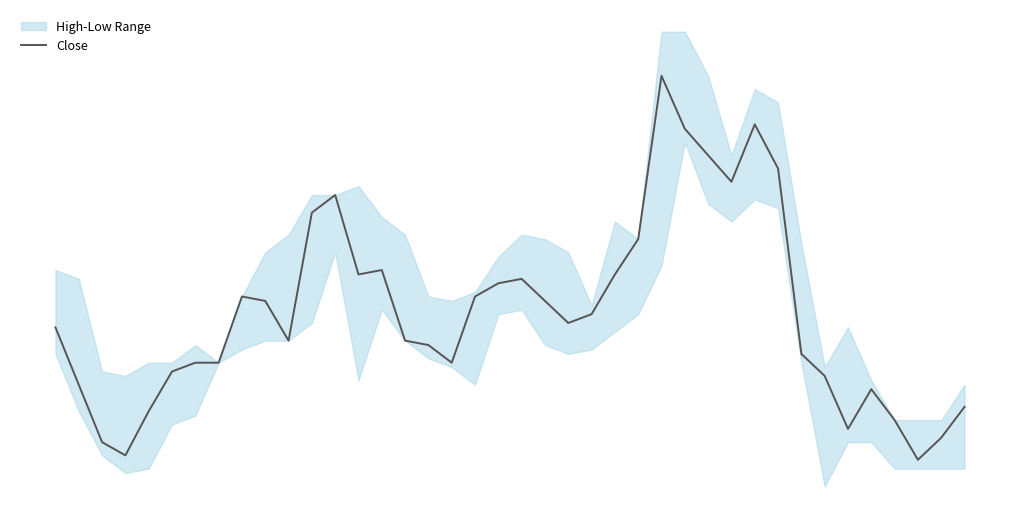

Which label corresponds to the largest value in the chart?

26